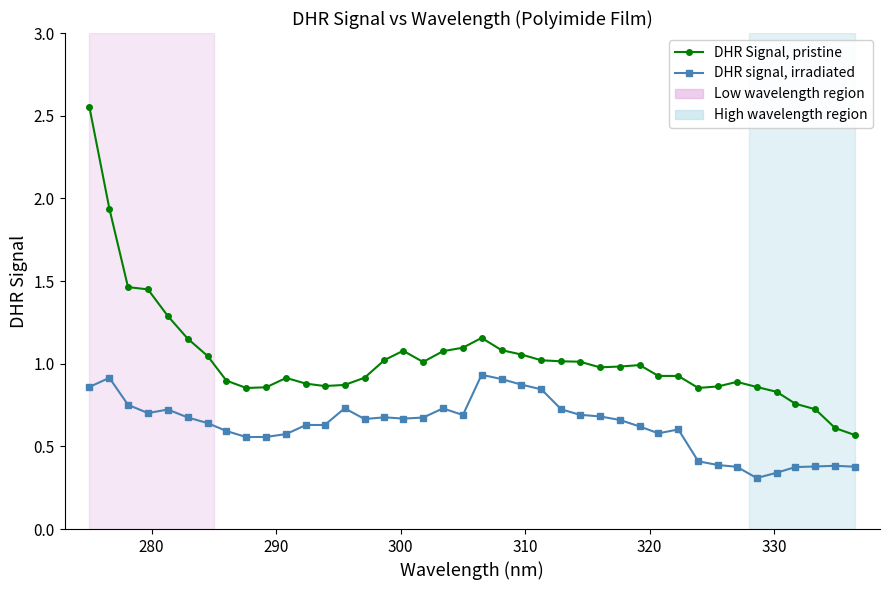

True or false: DHR signal, irradiated has more than 2 interior local peaks.

True